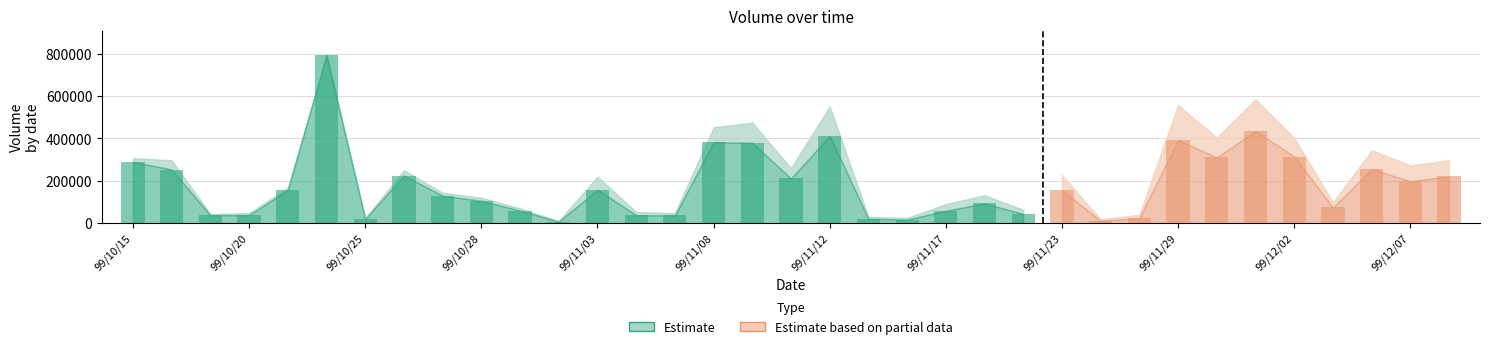

What is the total value across all series at 99/11/26?

64400